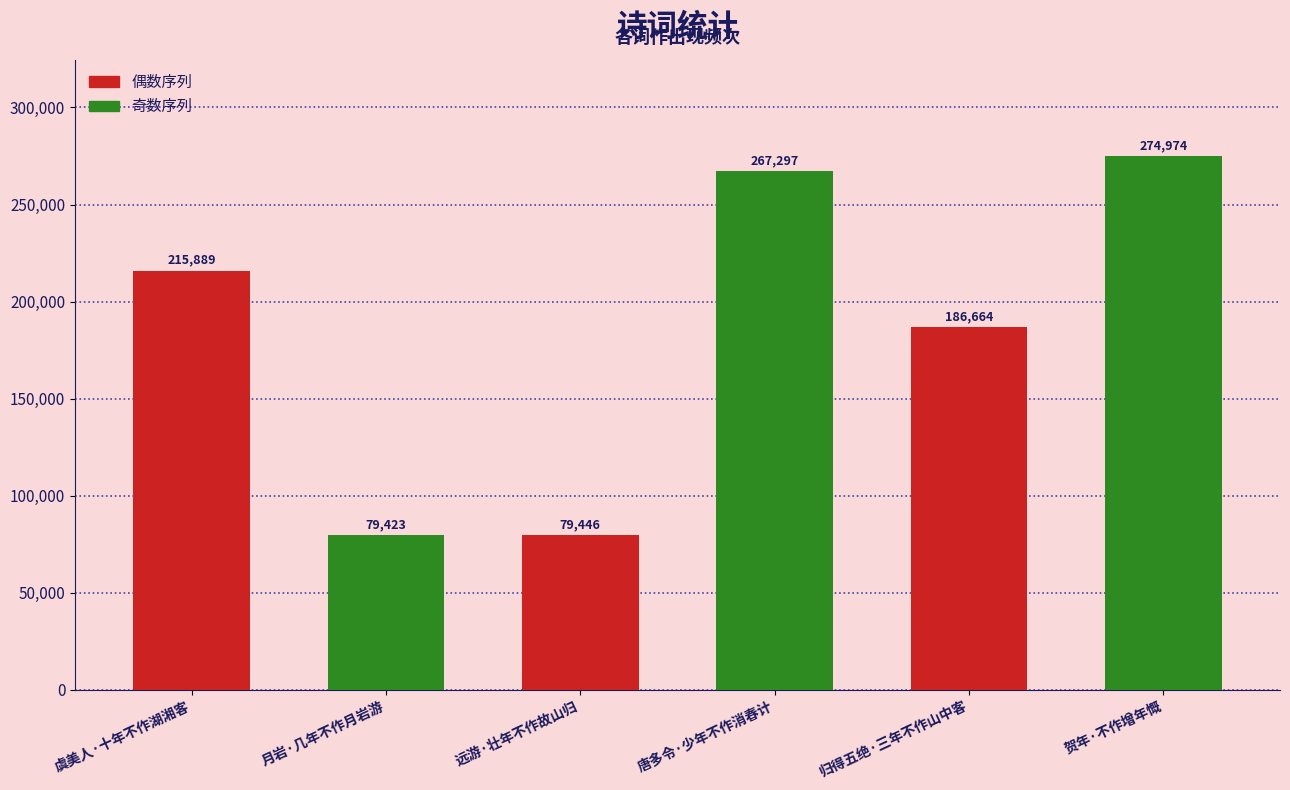

Reading right to left, transcribe all the data shown in this chart.

274974	186664	267297	79446	79423	215889